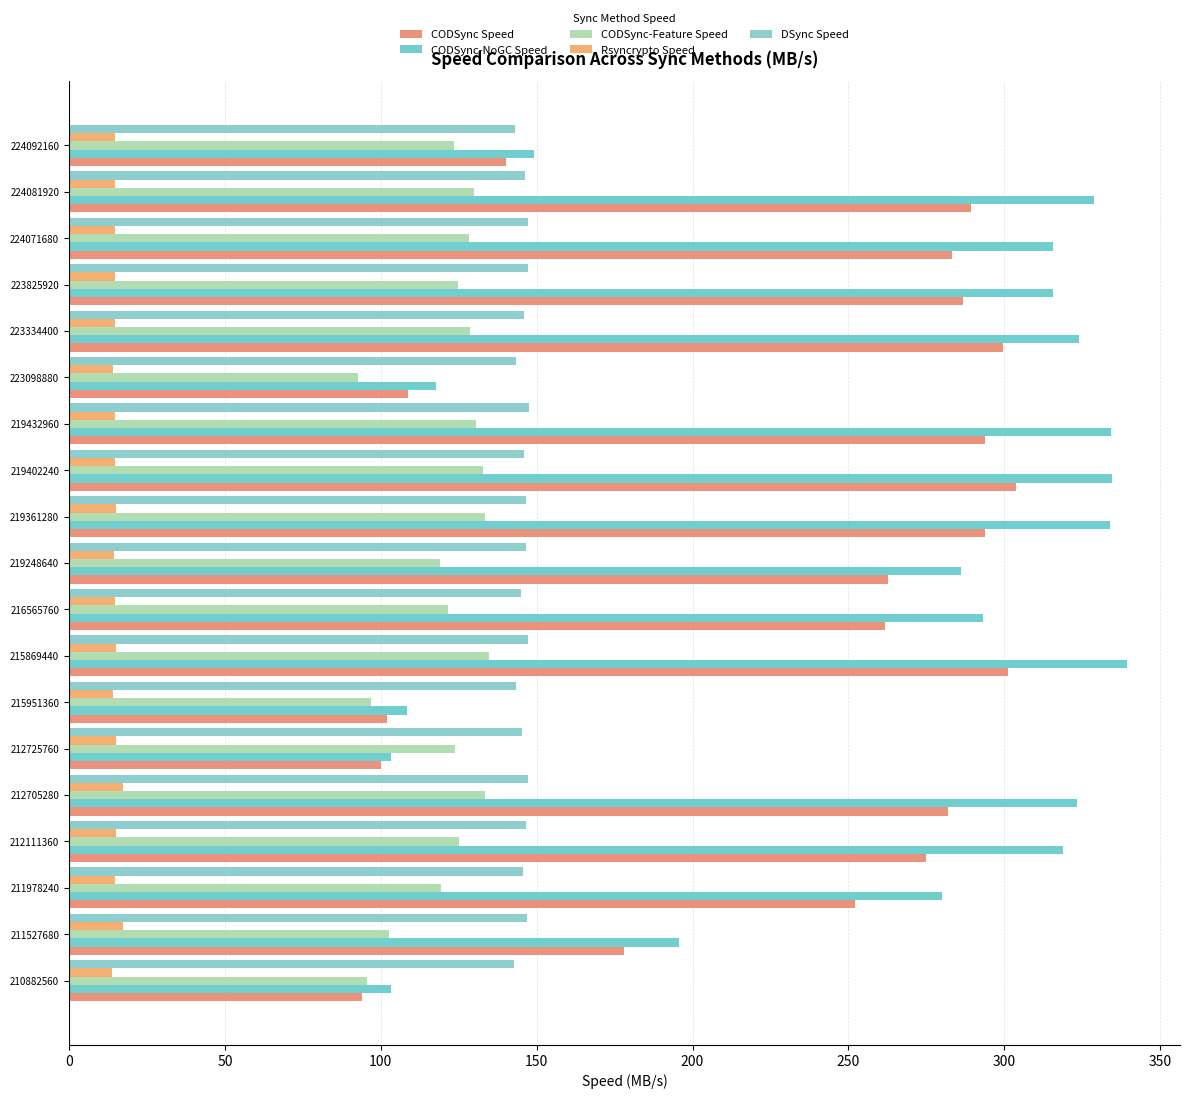

Which series has the widest spread of values?

CODSync-NoGC Speed